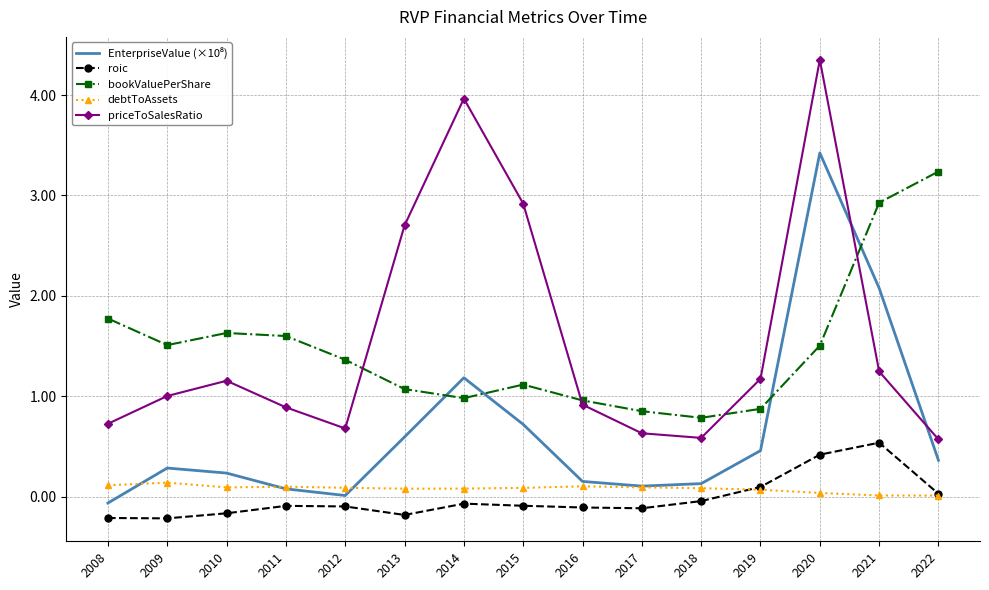

How many interior local peaks does the priceToSalesRatio series have?

3